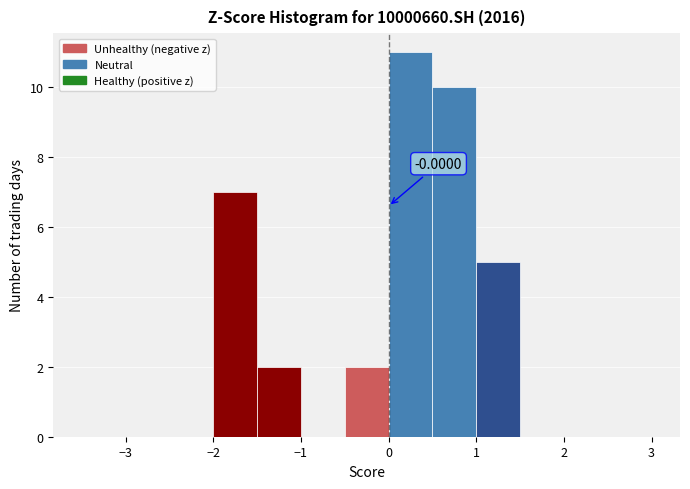

Which range on the x-axis has the tallest bar?

0.0 to 0.5